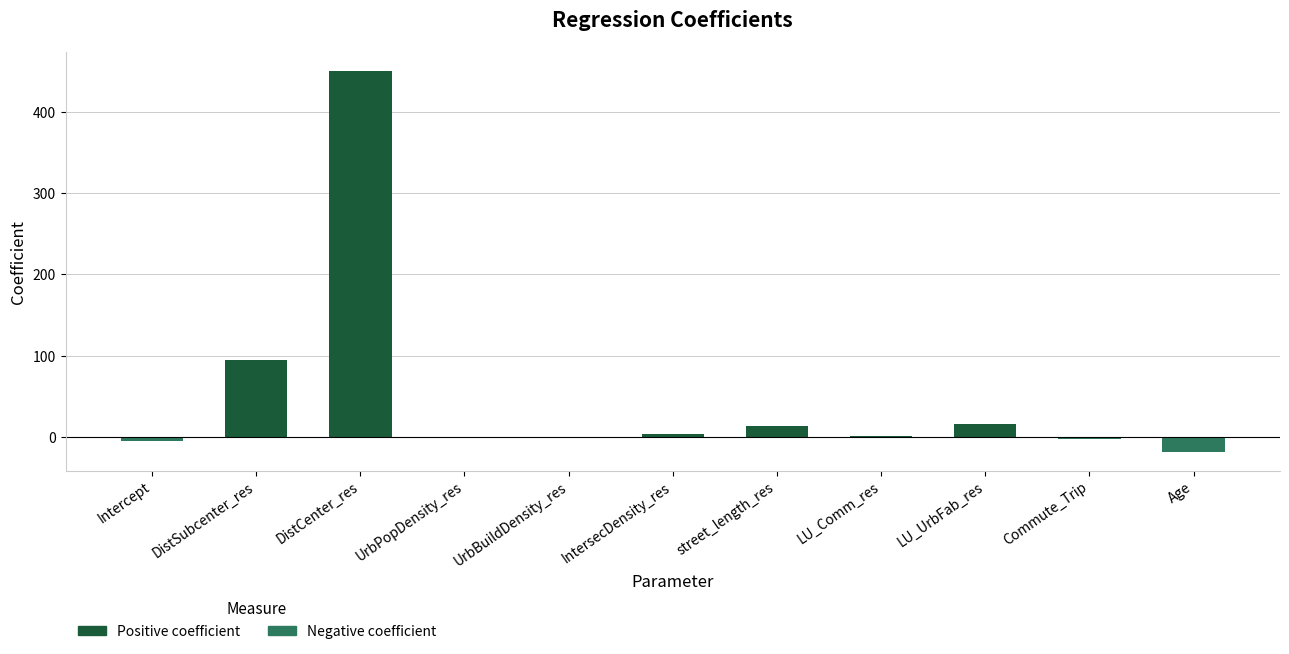

The value at LU_UrbFab_res is 15.8. True or false?

True